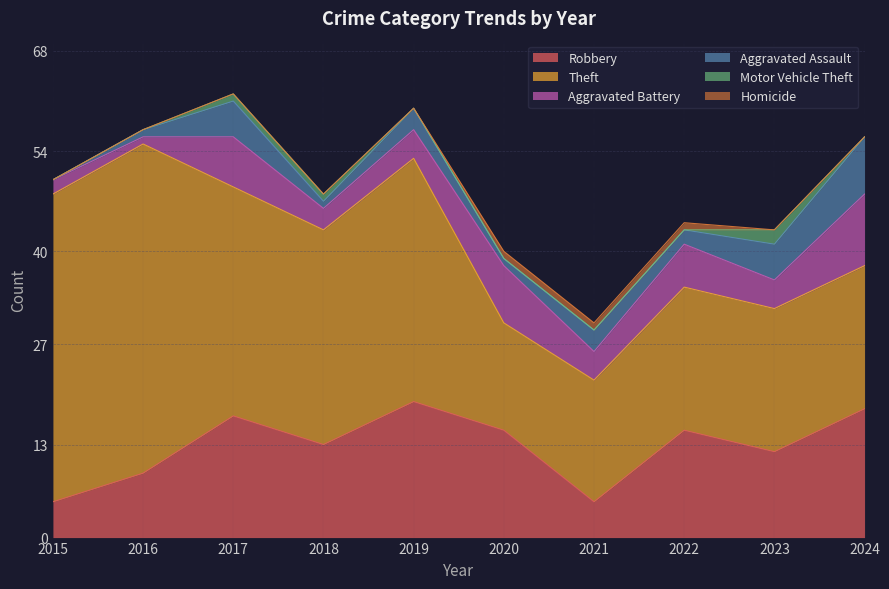

What is the sum of all Aggravated Assault values?

29